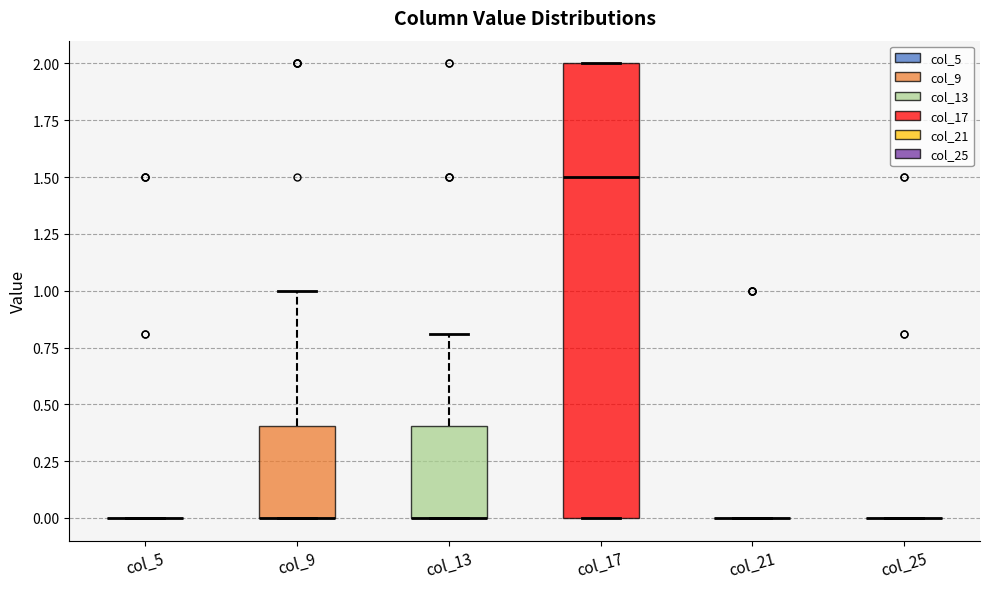

Reading left to right, read every box against the y-axis: the position of its median line, the range the box covers, and the ends of its whiskers. The values are not printed on the chart, so give them approximately, as read against the axis.

col_5: box collapsed to a line at 0.0, whiskers 0.0 to 0.0
col_9: median 0.0 (drawn on the box's lower edge), box 0.0 to 0.4, whiskers 0.0 to 1.0
col_13: median 0.0 (drawn on the box's lower edge), box 0.0 to 0.4, whiskers 0.0 to 0.8
col_17: median 1.5, box 0.0 to 2.0, whiskers 0.0 to 2.0
col_21: box collapsed to a line at 0.0, whiskers 0.0 to 0.0
col_25: box collapsed to a line at 0.0, whiskers 0.0 to 0.0